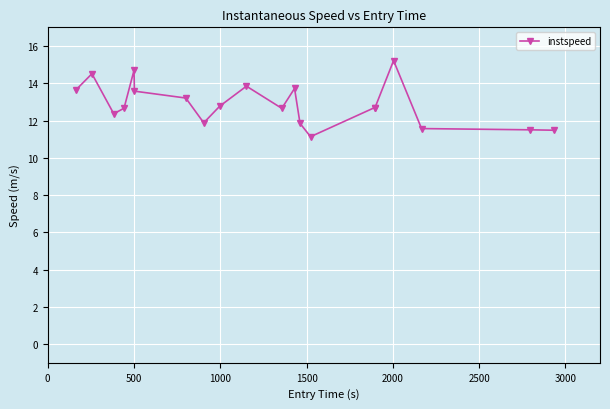

What is the smallest value displayed?

11.1